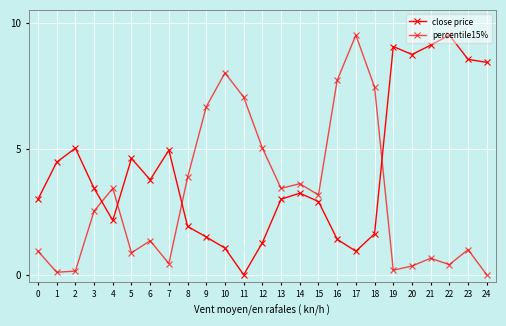

How many values in the percentile15% series exceed 2?

13